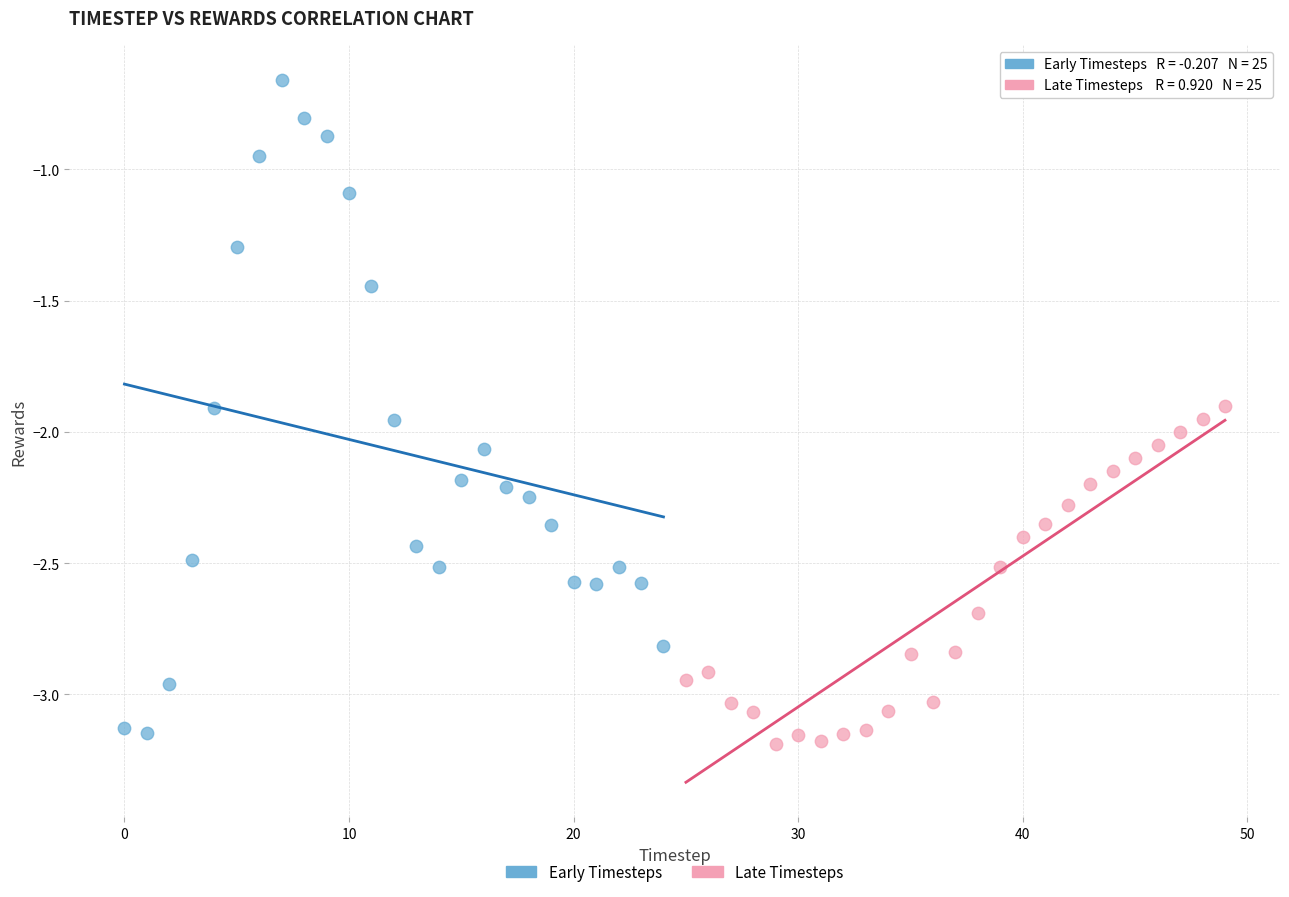

Which series contains the highest Y value?

Early Timesteps